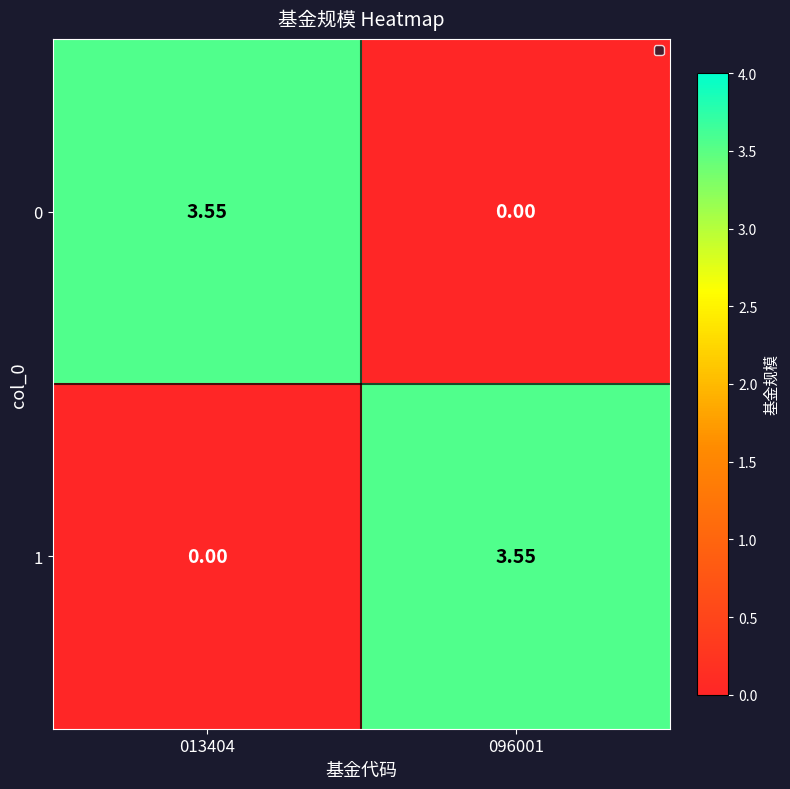

Is the value of 0 at 013404 greater than the value of 1 at 013404?

Yes